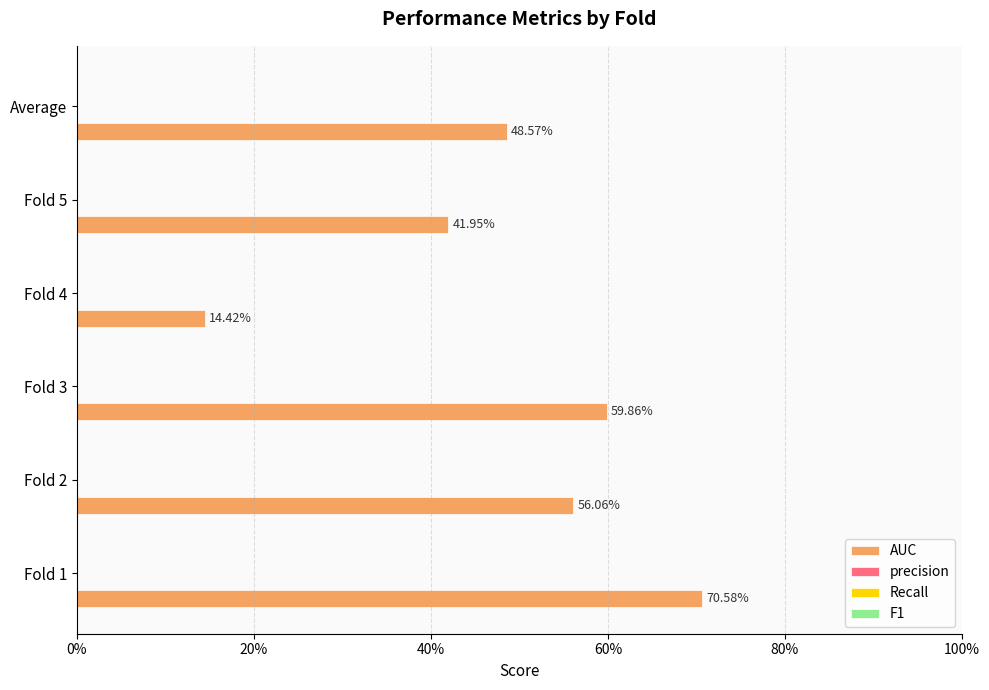

Are the bars horizontal?

Yes